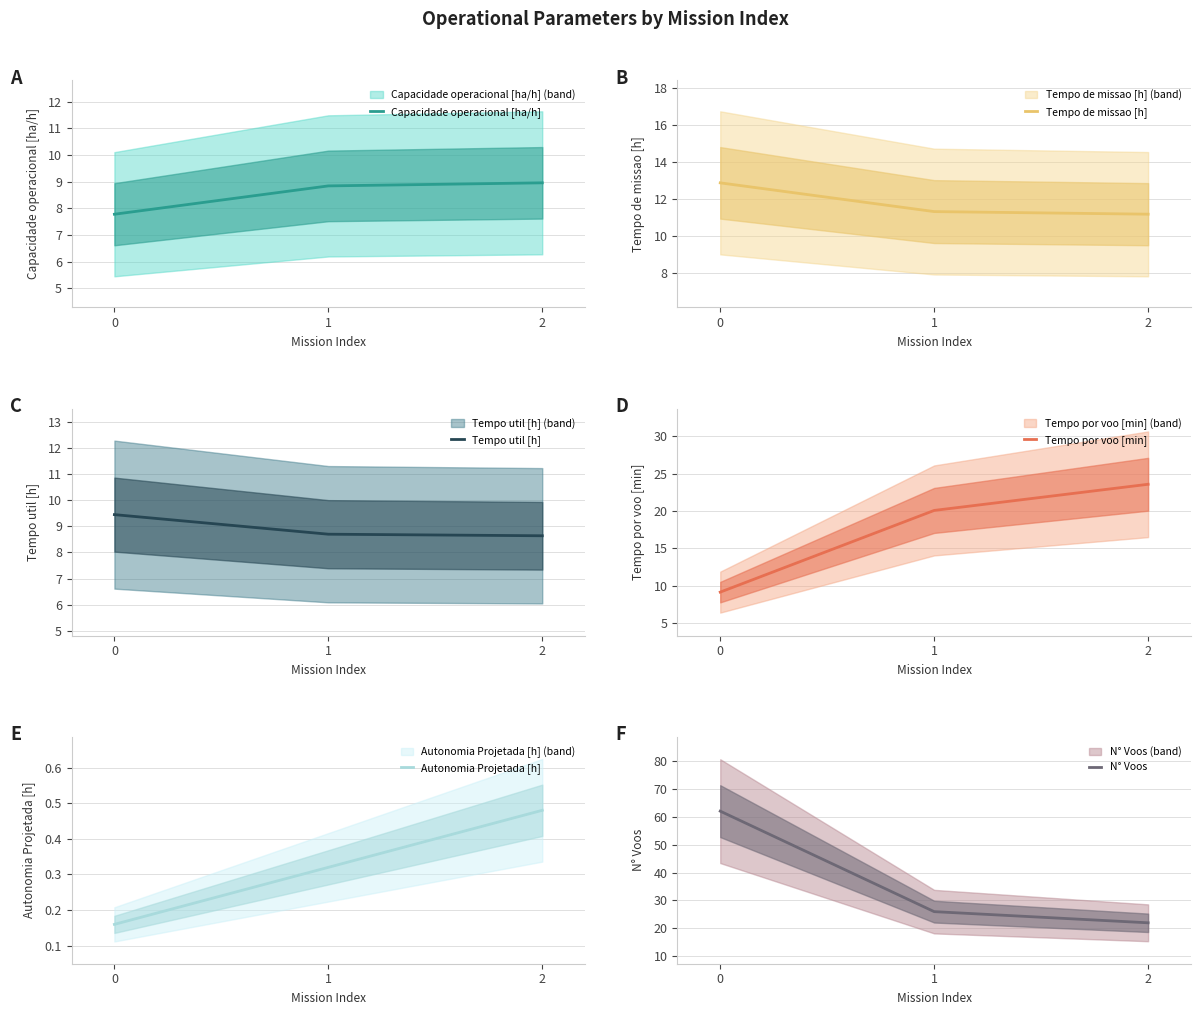

Reading left to right, list all the values displayed in this chart.

Capacidade operacional [ha/h]: 7.8	8.8	9.0
Tempo de missao [h]: 12.9	11.3	11.2
Tempo util [h]: 9.4	8.7	8.6
Tempo por voo [min]: 9.1	20.1	23.6
Autonomia Projetada [h]: 0.2	0.3	0.5
N° Voos: 62.0	26.0	22.0